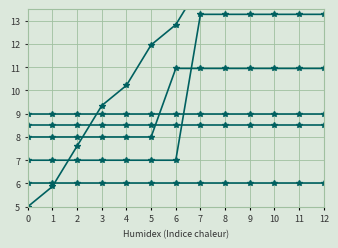

True or false: BE_pc has more than 2 interior local peaks.

False